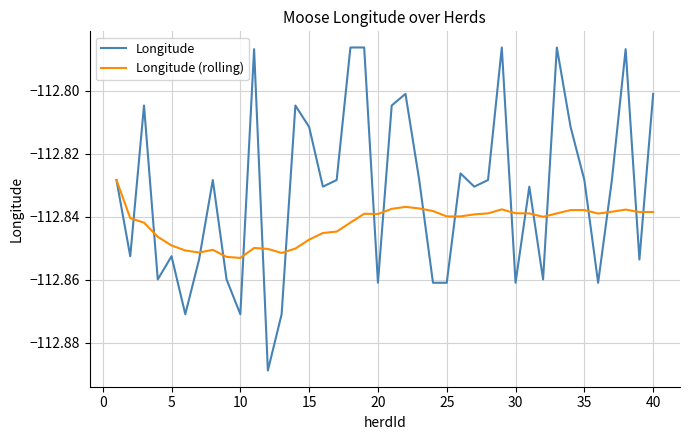

Which series has the largest total across all categories?

Longitude